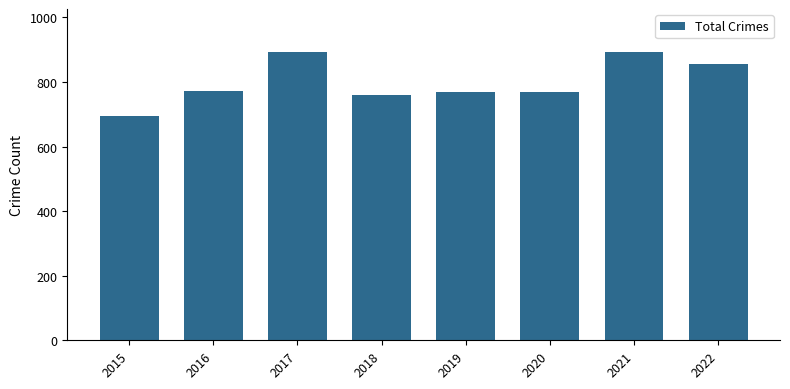

How many bars are there in total?

8